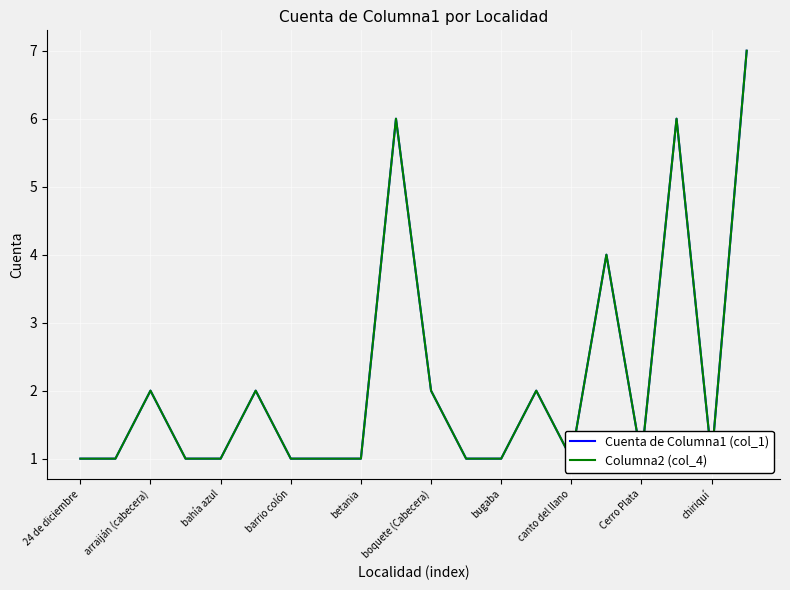

What is the difference between the maximum and minimum values in the Columna2 (col_4) series?

6